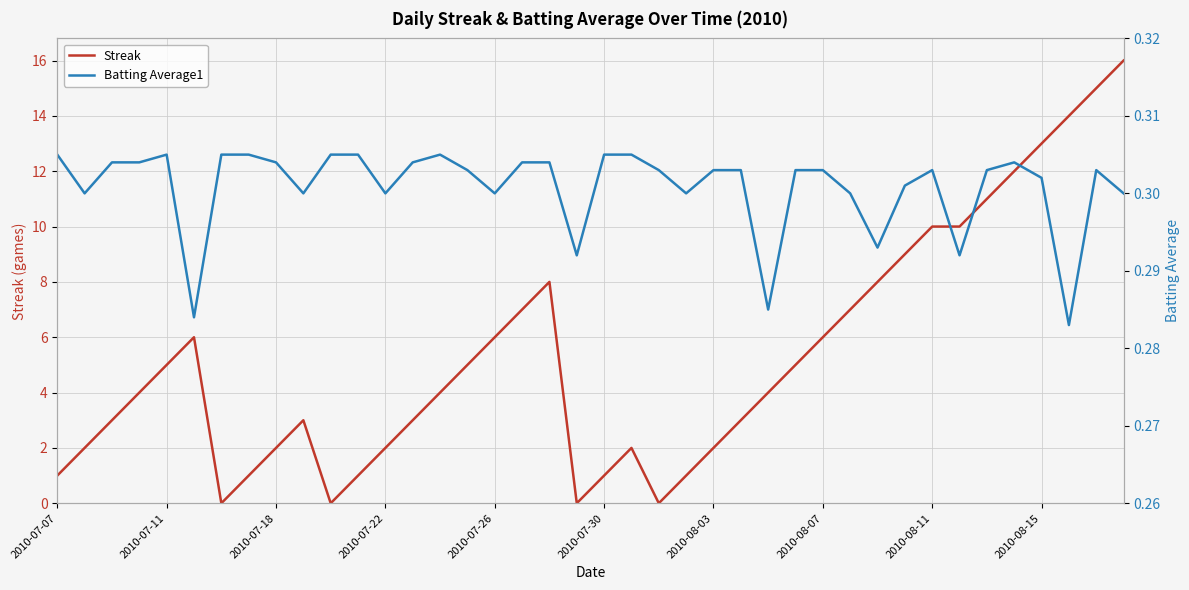

How many values in Streak are above zero?

36